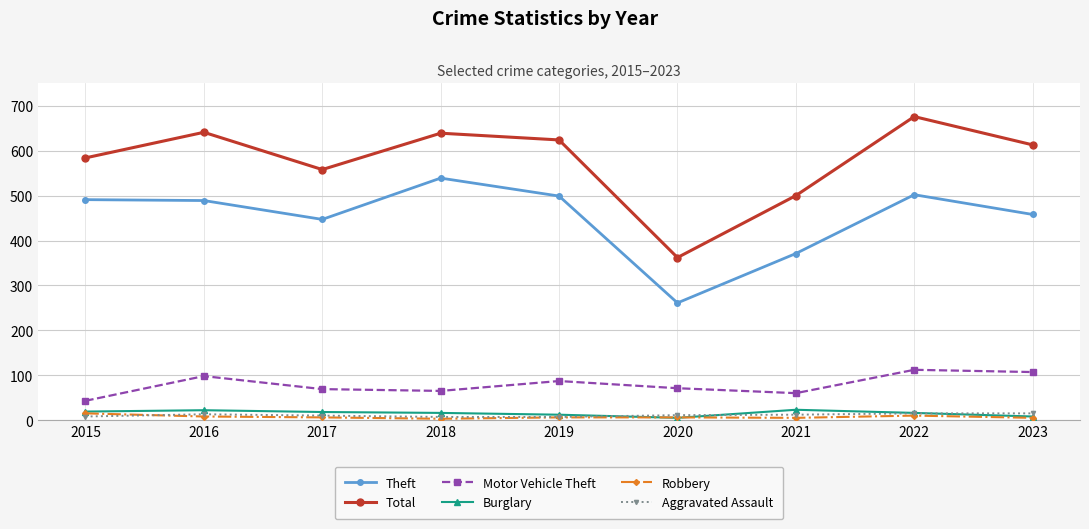

How many lines are shown in the chart?

6